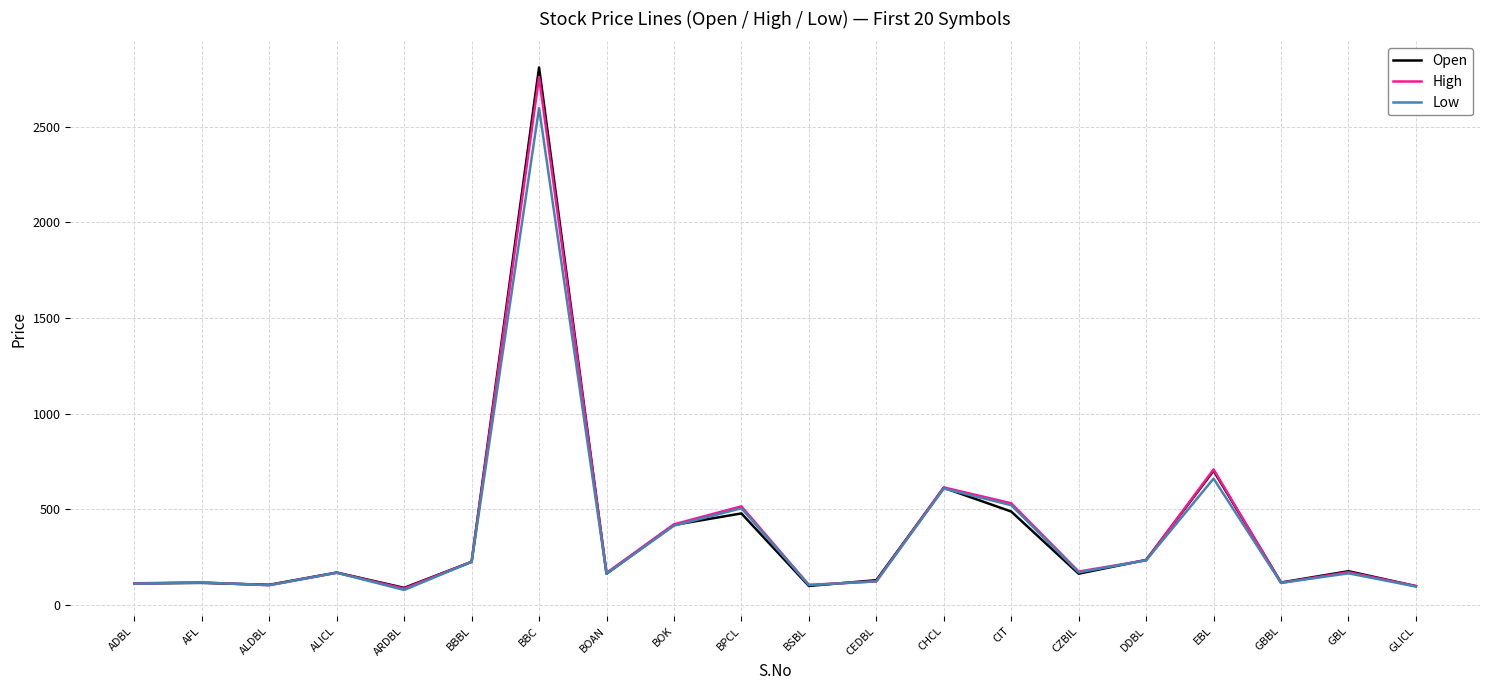

What is the total value across all series at DDBL?

704